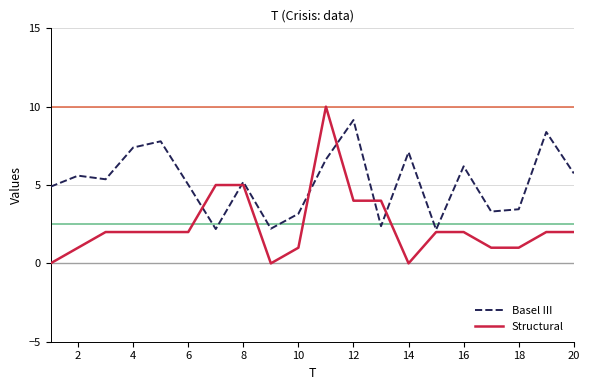

What is the highest value of the Basel III series?

9.1